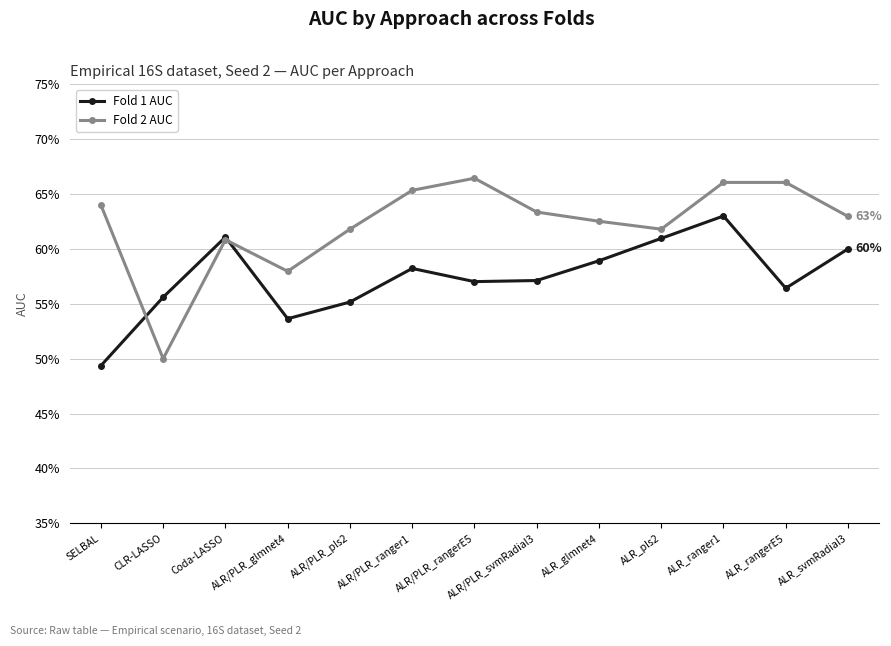

Rank the series by their maximum value, from lowest to highest.

Fold 1 AUC, Fold 2 AUC